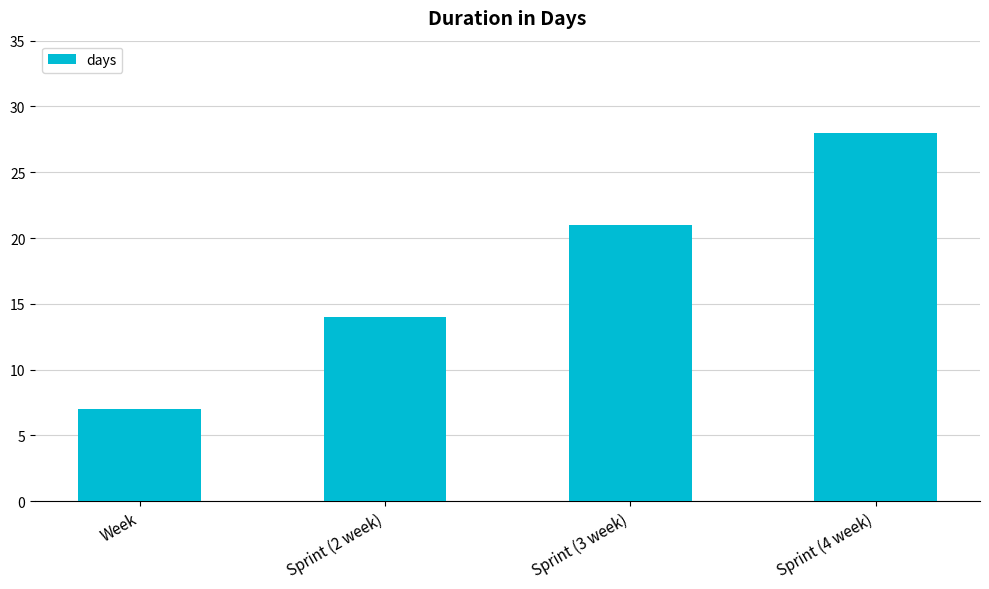

Which has a higher value, Sprint (3 week) or Week?

Sprint (3 week)